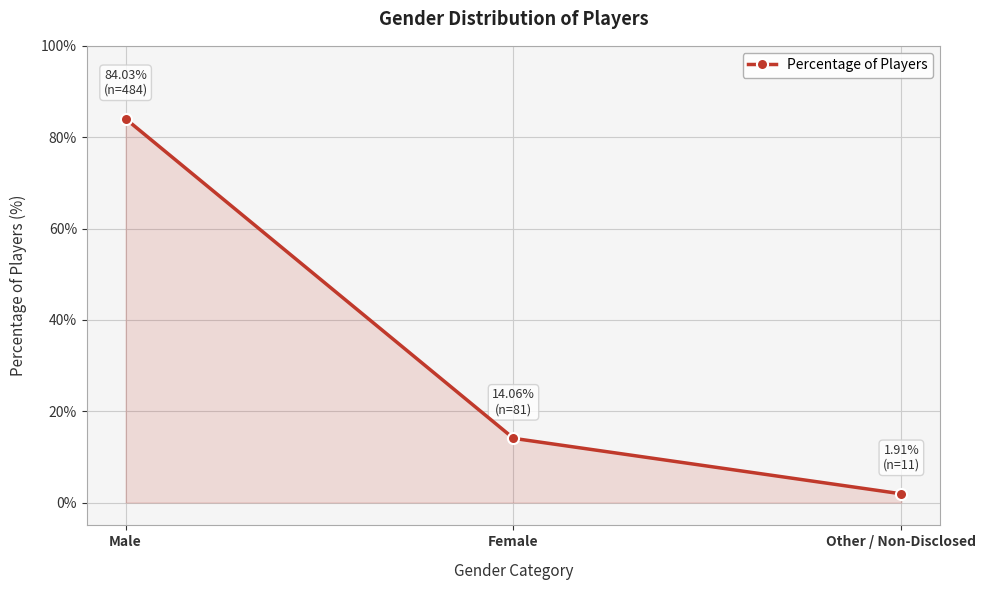

Does the chart display data point markers on the line(s)?

Yes